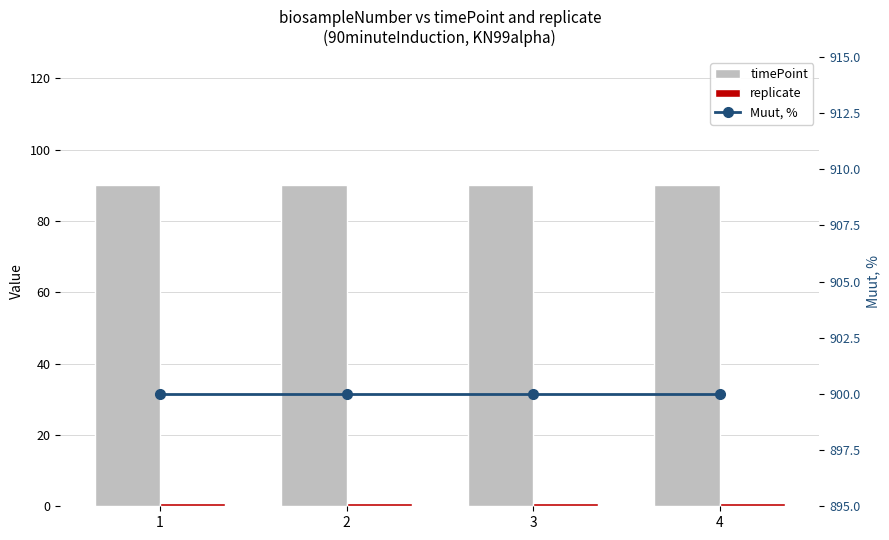

The value of timePoint at 2 is 36. True or false?

False